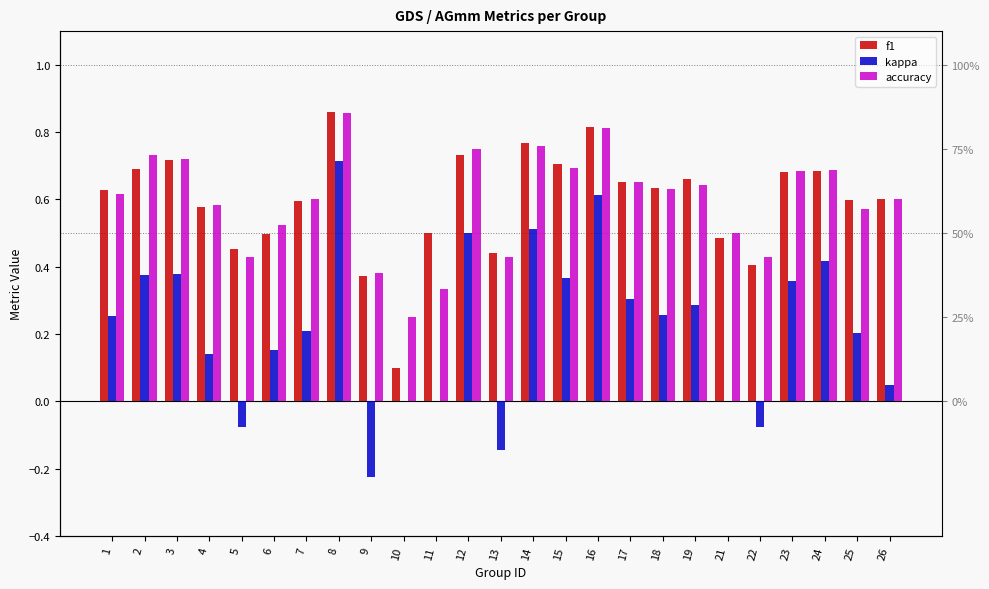

At which category is the sum across all series the highest?

8